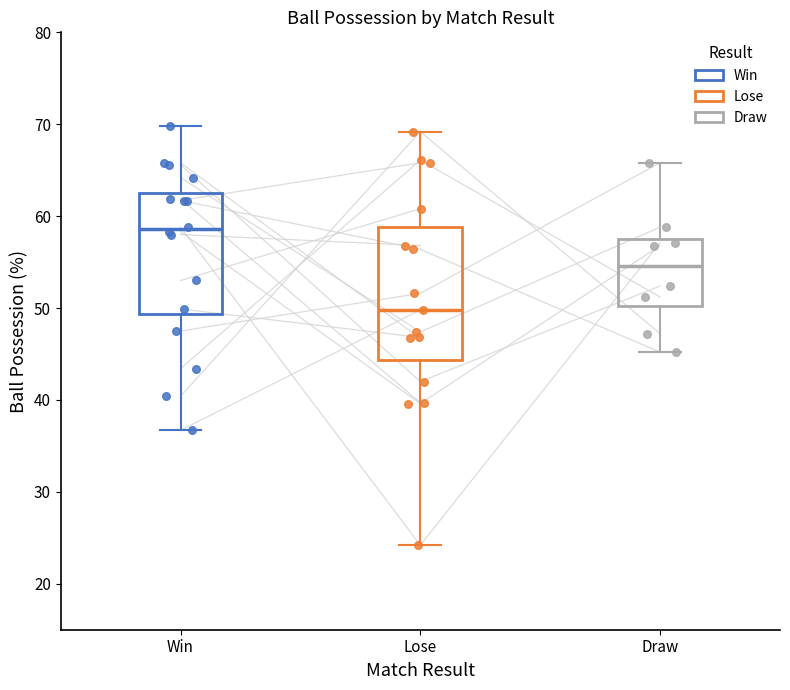

Reading left to right, transcribe this box plot: for each box, give where its median line is, the range the box spans, and where its two whiskers end, as read against the y-axis. The values are not printed on the chart, so give them approximately, as read against the axis.

Win: median 59, box 49 to 62, whiskers 37 to 70
Lose: median 50, box 44 to 59, whiskers 24 to 69
Draw: median 55, box 50 to 58, whiskers 45 to 66